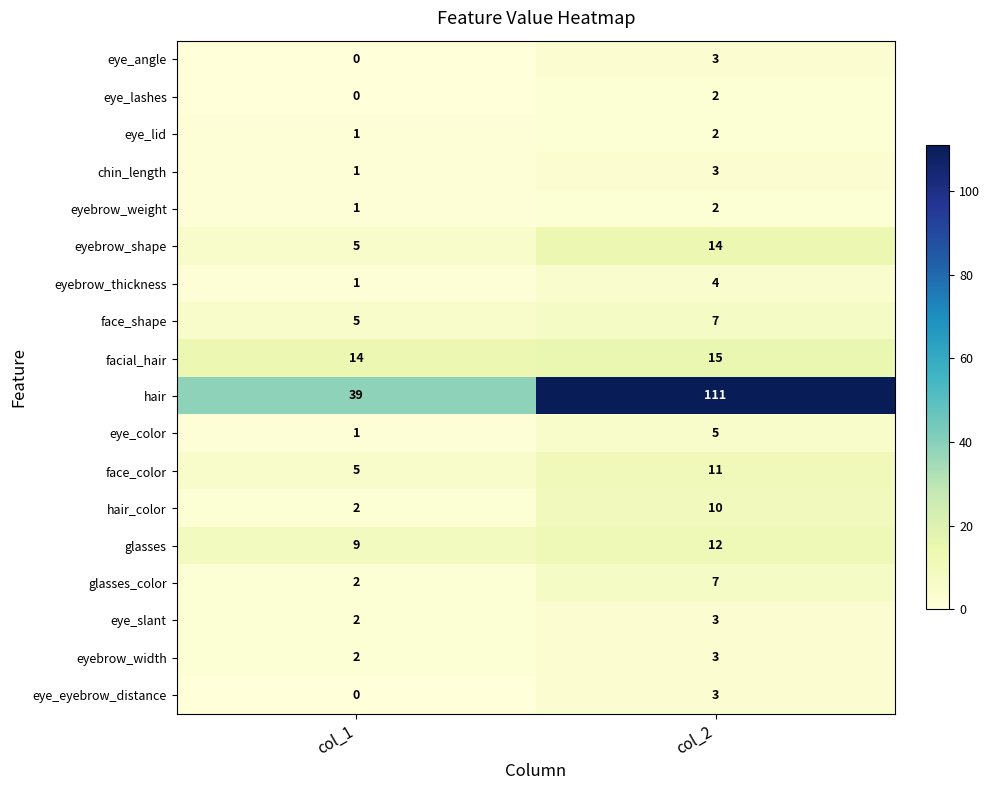

What is the spread (max minus min) of values at col_1?

39